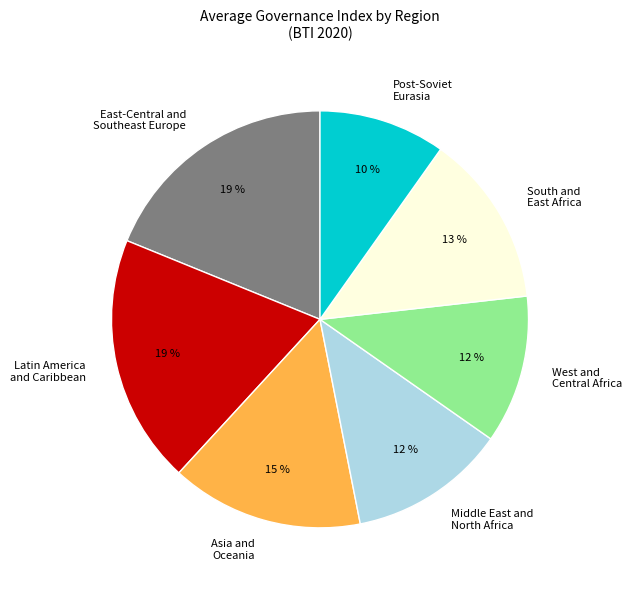

Is it true that Latin America and Caribbean is 19% of the pie?

True